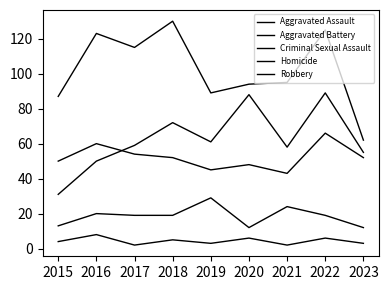

The Aggravated Assault series shows 88 at 2020. True or false?

True